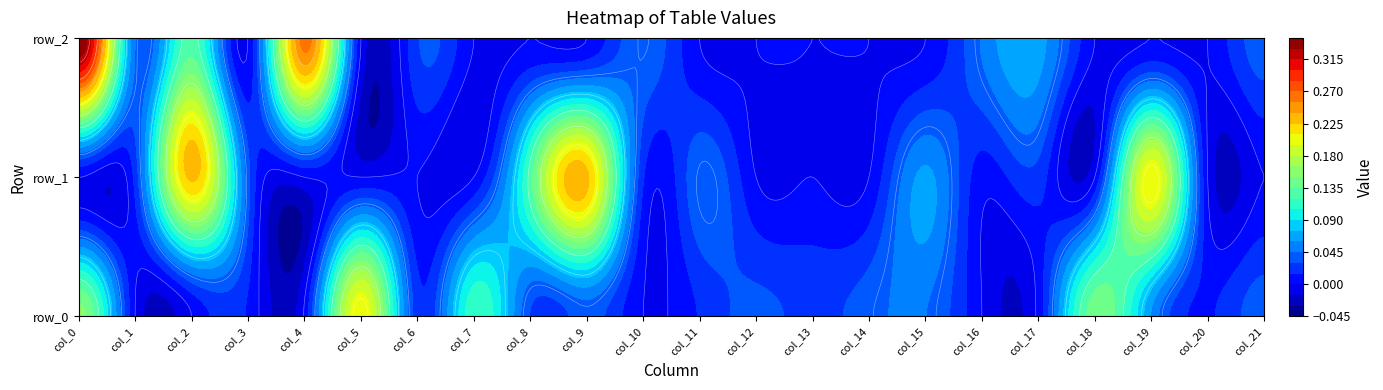

Reading left to right, list all the values displayed in this chart.

row_0: 0.2	0.0	0.0	0.0	0.0	0.2	0.0	0.1	0.0	0.0	0.0	0.0	0.0	0.0	0.0	0.0	0.0	0.0	0.1	0.1	0.0	0.0
row_1: 0.0	0.0	0.2	0.0	0.0	0.0	0.0	0.0	0.1	0.2	0.0	0.0	0.0	0.0	0.0	0.1	0.0	0.0	0.0	0.2	0.0	0.0
row_2: 0.3	0.0	0.1	0.0	0.3	0.0	0.0	0.0	0.0	0.0	0.0	0.0	0.0	0.0	0.0	0.0	0.0	0.1	0.0	0.0	0.0	0.0